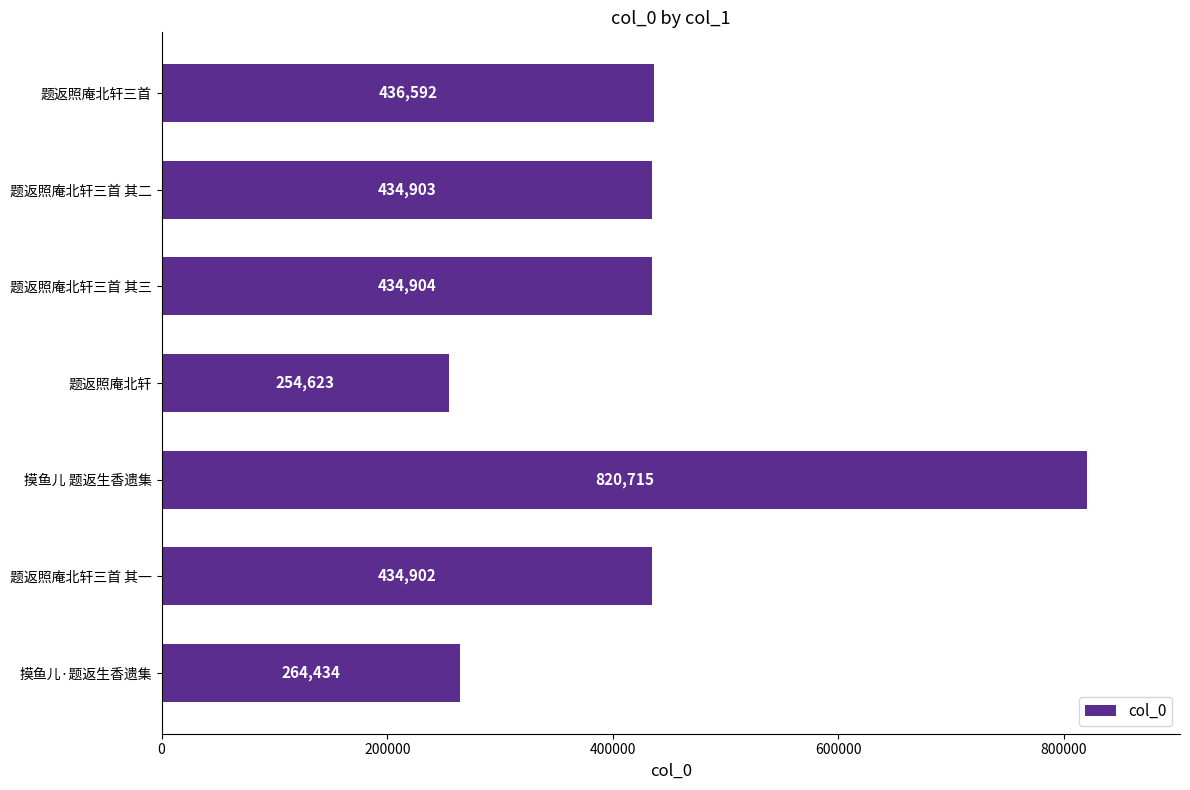

Reading bottom to top, transcribe all the data shown in this chart.

摸鱼儿·题返生香遗集=264434	题返照庵北轩三首 其一=434902	摸鱼儿 题返生香遗集=820715	题返照庵北轩=254623	题返照庵北轩三首 其三=434904	题返照庵北轩三首 其二=434903	题返照庵北轩三首=436592